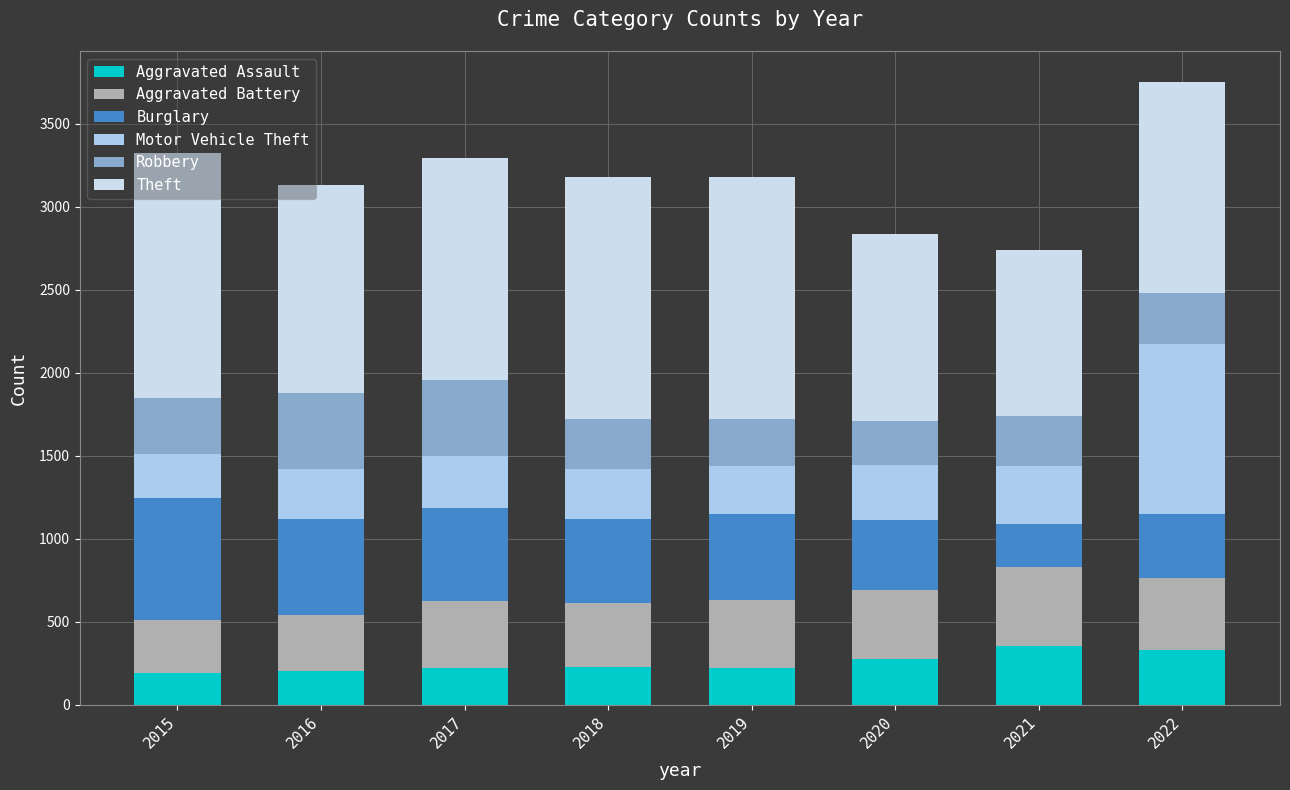

How many data points in Aggravated Assault are less than 225?

4